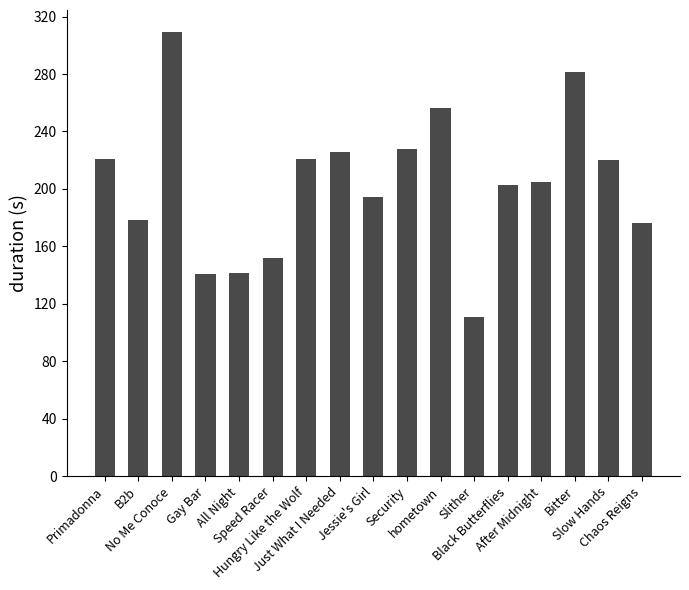

What is the label of the 1st bar from the right?

Chaos Reigns